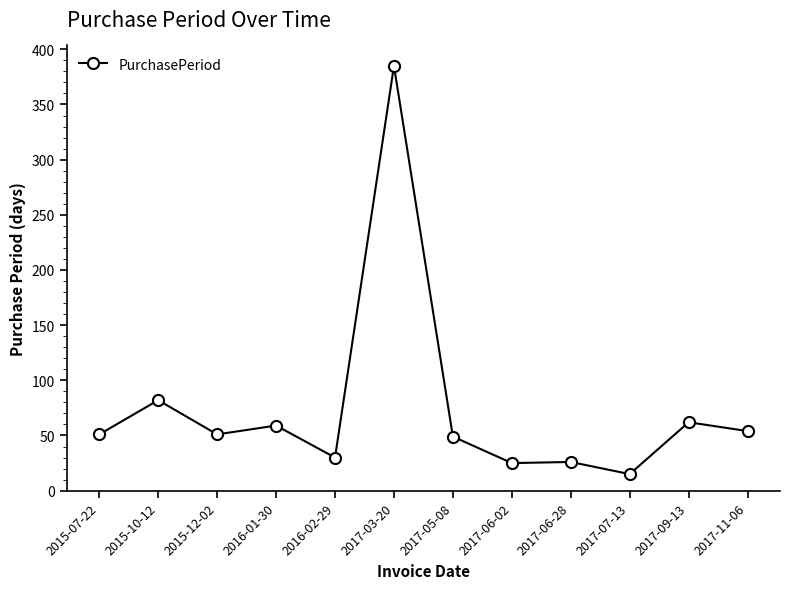

The value at 2015-07-22 is 15. True or false?

False